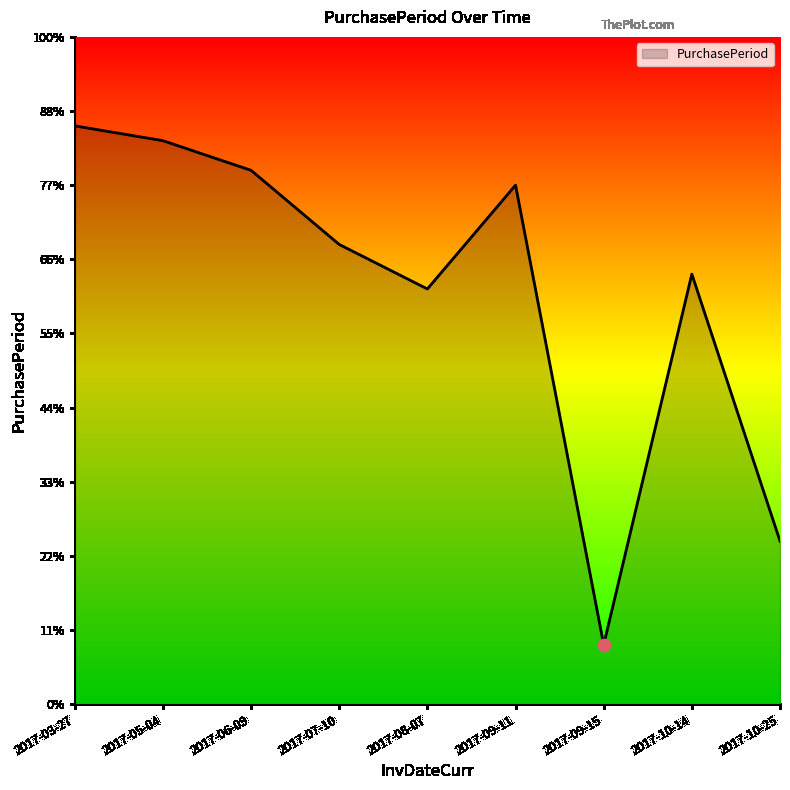

Between 2017-06-09 and 2017-05-04, which is larger?

2017-05-04